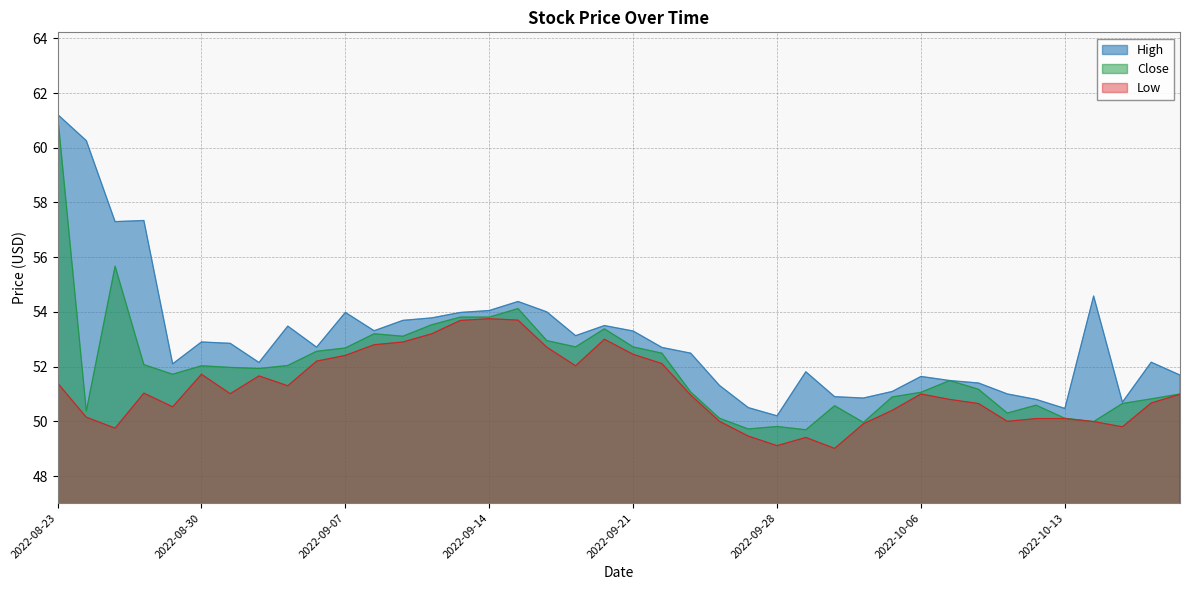

What is the difference between the maximum and second lowest values in the Close series?

11.5